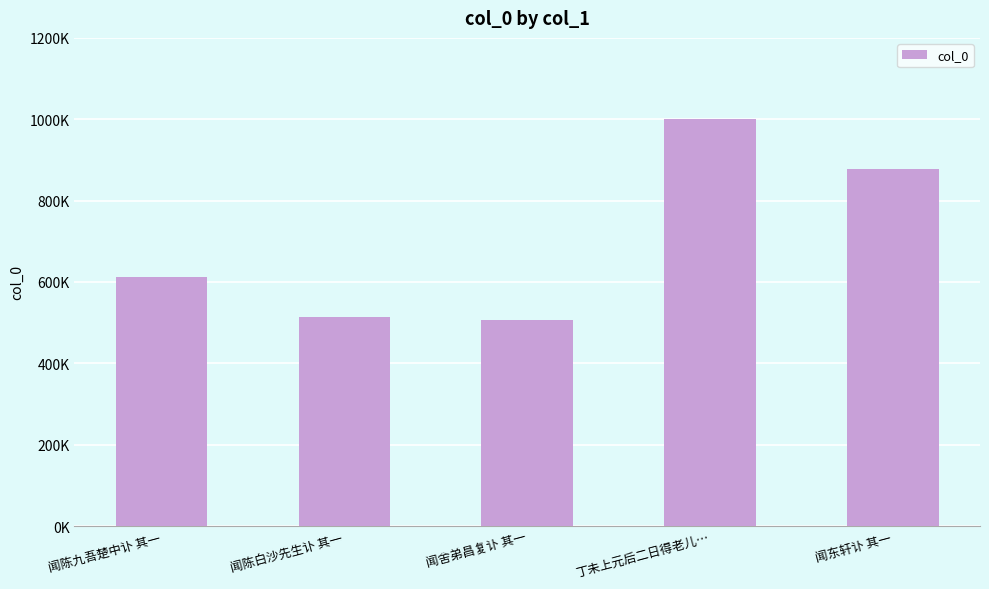

Does the chart contain any negative values?

No